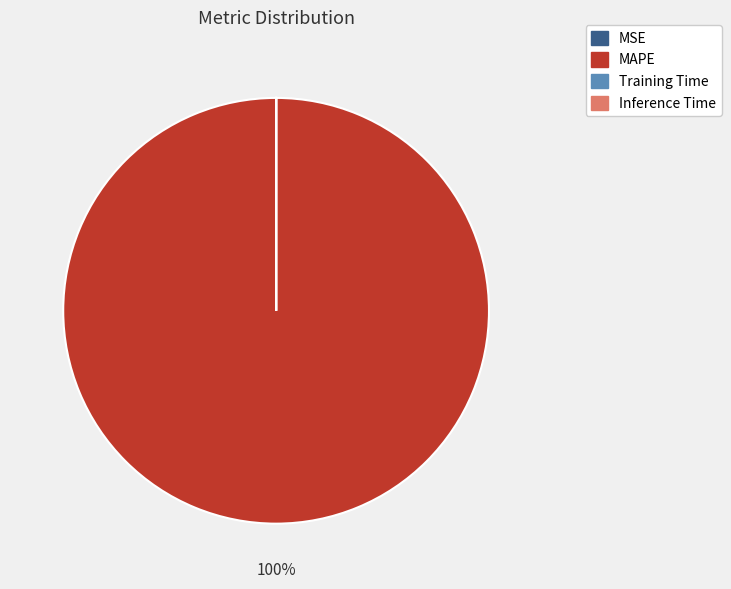

Is there a majority slice in this chart?

Yes